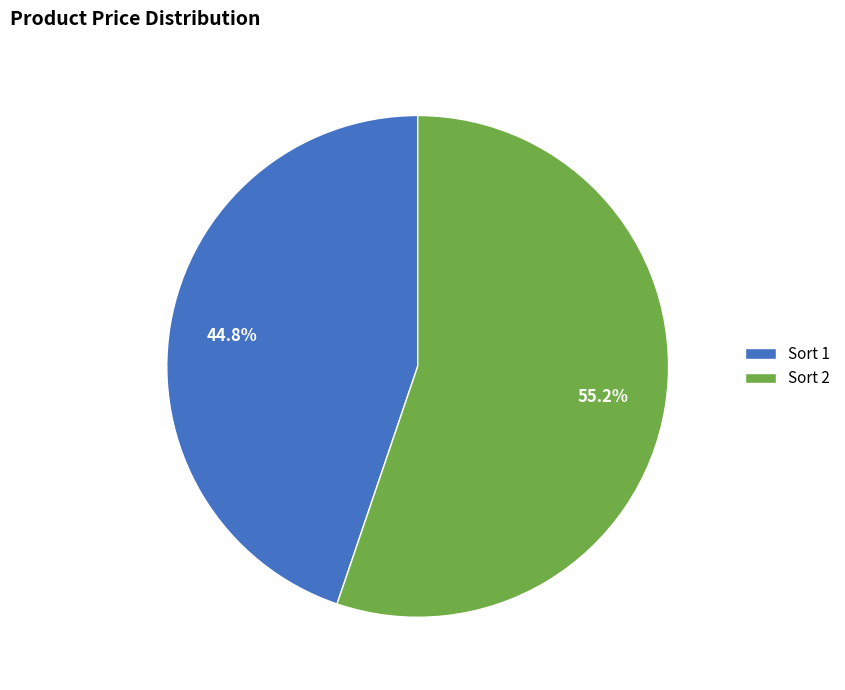

Does any single category account for the majority?

Yes